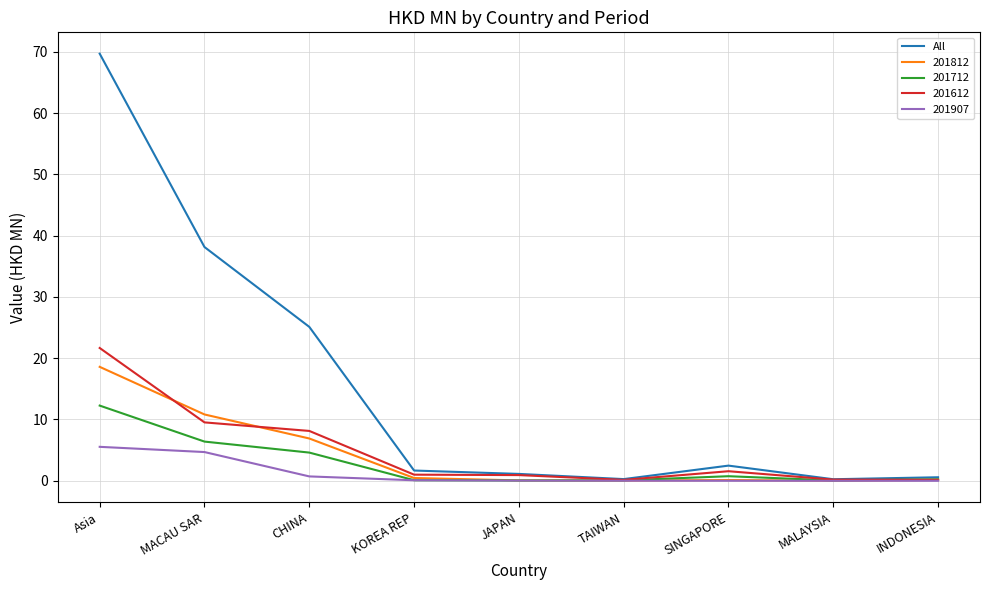

Which series has the widest spread of values?

All